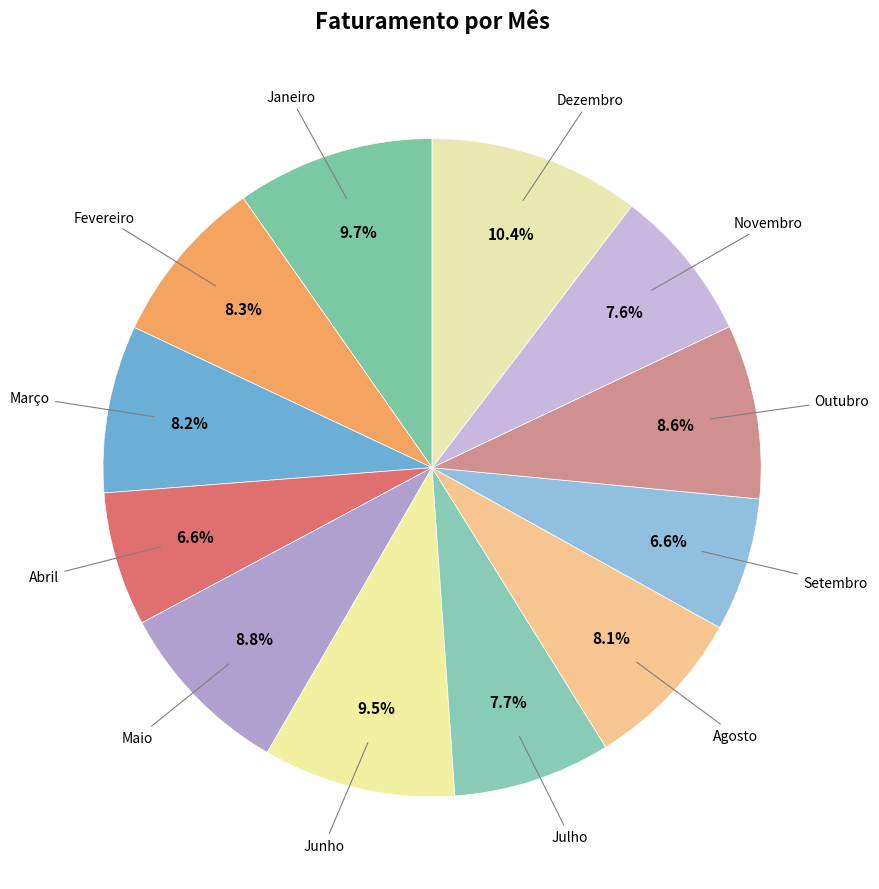

How many segments does this pie chart have?

12